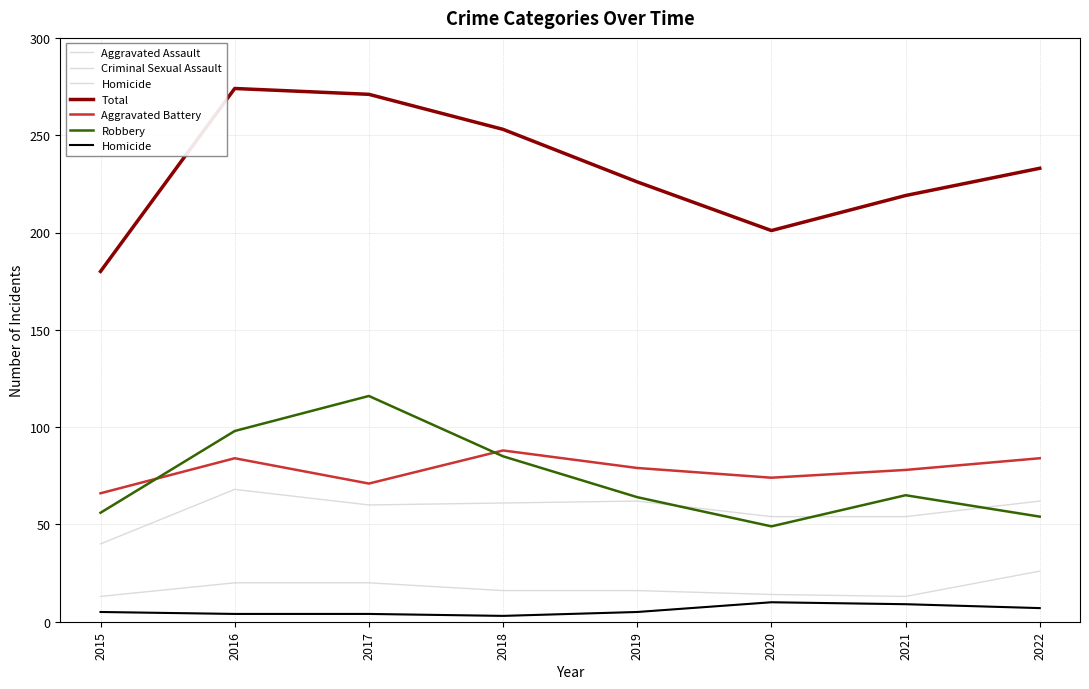

Reading left to right, extract all data points from this chart.

Aggravated Assault: 2015=40	2016=68	2017=60	2018=61	2019=62	2020=54	2021=54	2022=62
Criminal Sexual Assault: 2015=13	2016=20	2017=20	2018=16	2019=16	2020=14	2021=13	2022=26
Homicide: 2015=5	2016=4	2017=4	2018=3	2019=5	2020=10	2021=9	2022=7
Total: 2015=180	2016=274	2017=271	2018=253	2019=226	2020=201	2021=219	2022=233
Aggravated Battery: 2015=66	2016=84	2017=71	2018=88	2019=79	2020=74	2021=78	2022=84
Robbery: 2015=56	2016=98	2017=116	2018=85	2019=64	2020=49	2021=65	2022=54